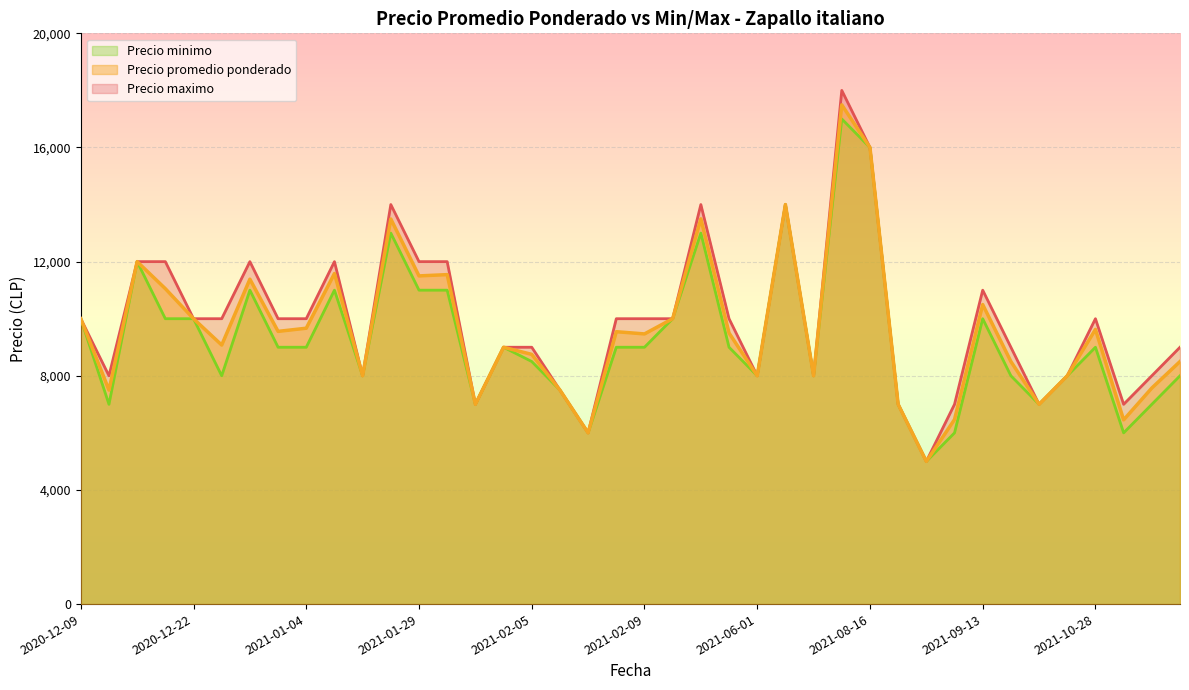

True or false: Precio maximo and Precio promedio ponderado cross at least once.

False